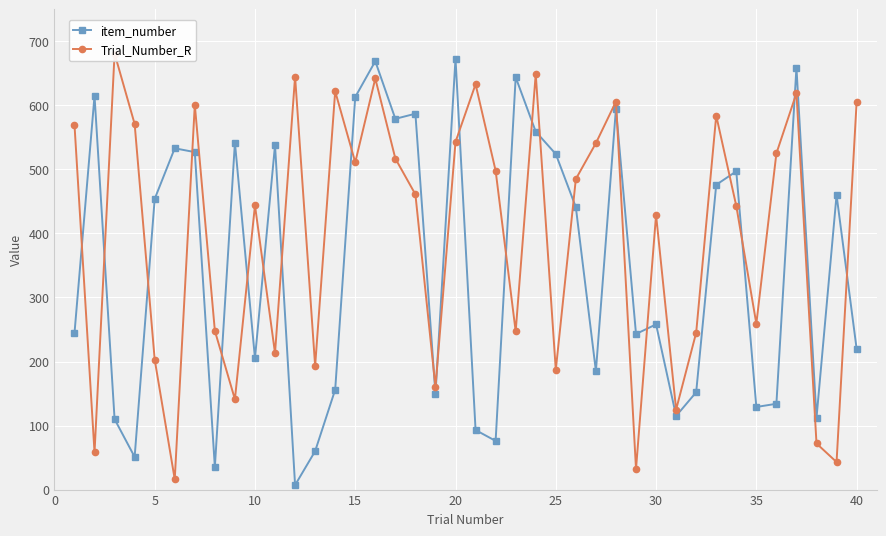

True or false: item_number has more than 2 points higher than both neighbors.

True